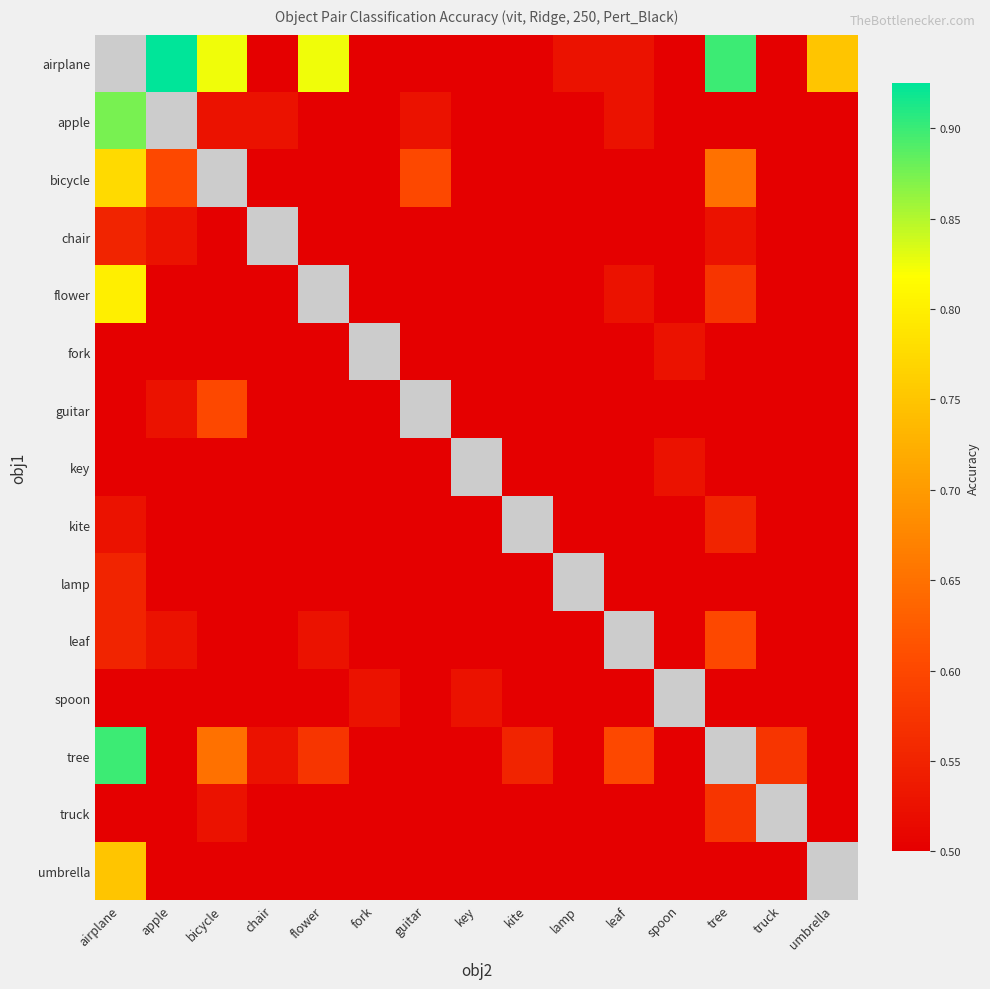

At which category does the chart reach its peak across all series?

apple